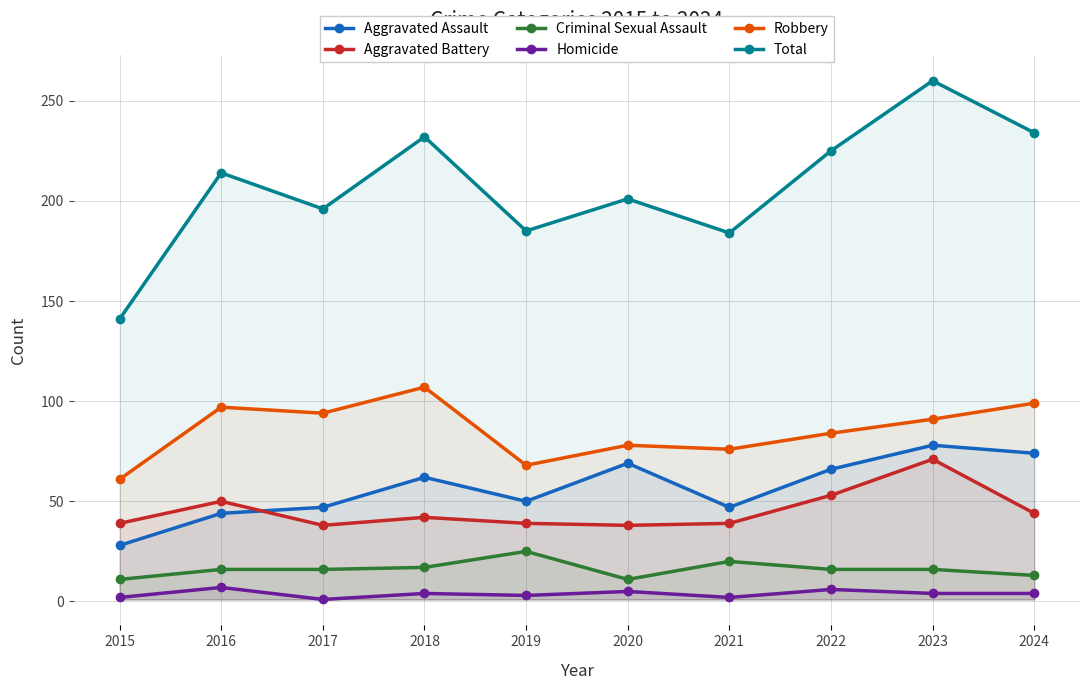

Which series has the widest spread of values?

Total